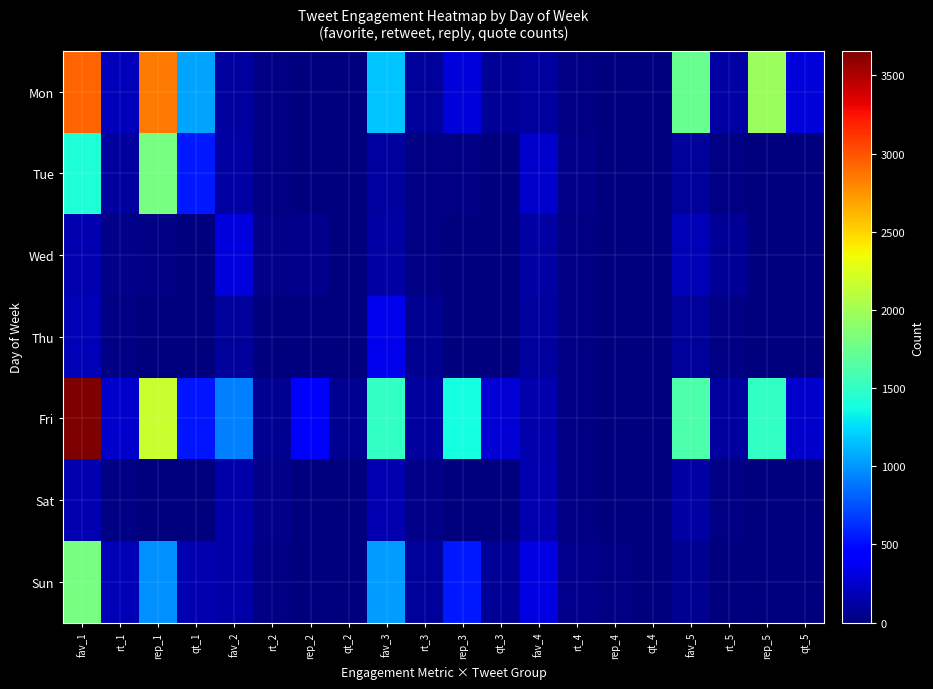

Between qt_1 and fav_3, which is larger?

fav_3